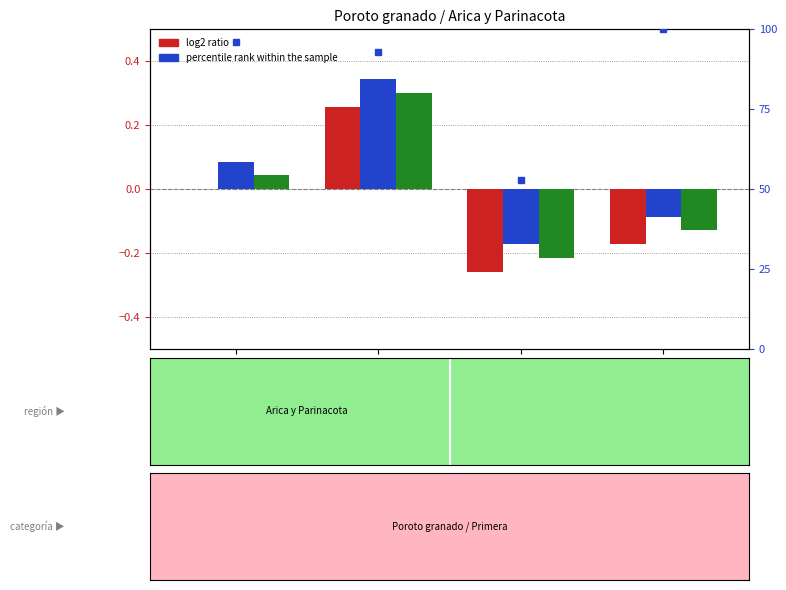

What is the lowest value of the Precio minimo series?

-0.3